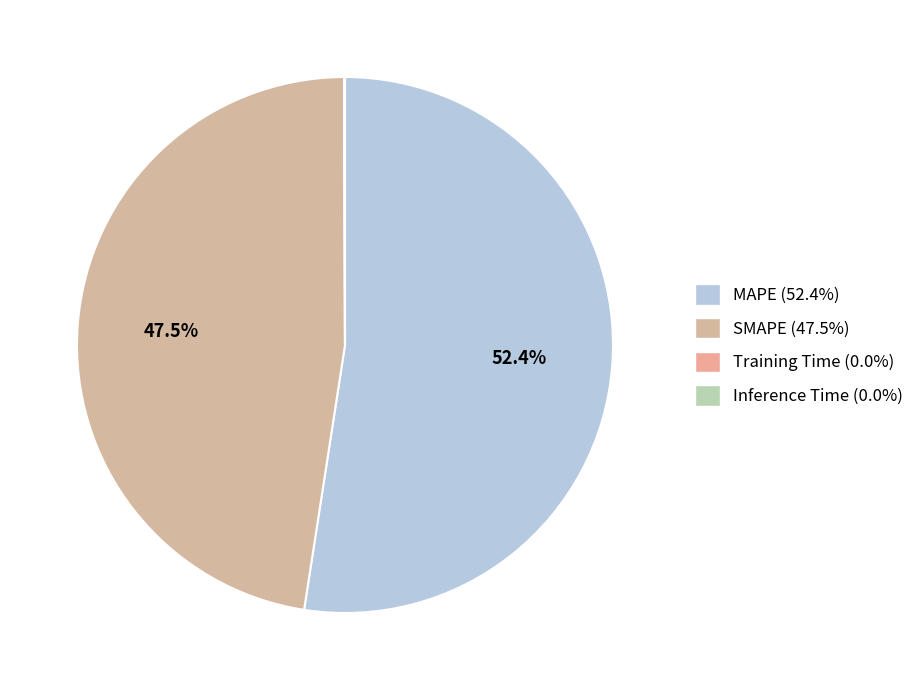

How much of the chart is everything except Training Time?

100.0%